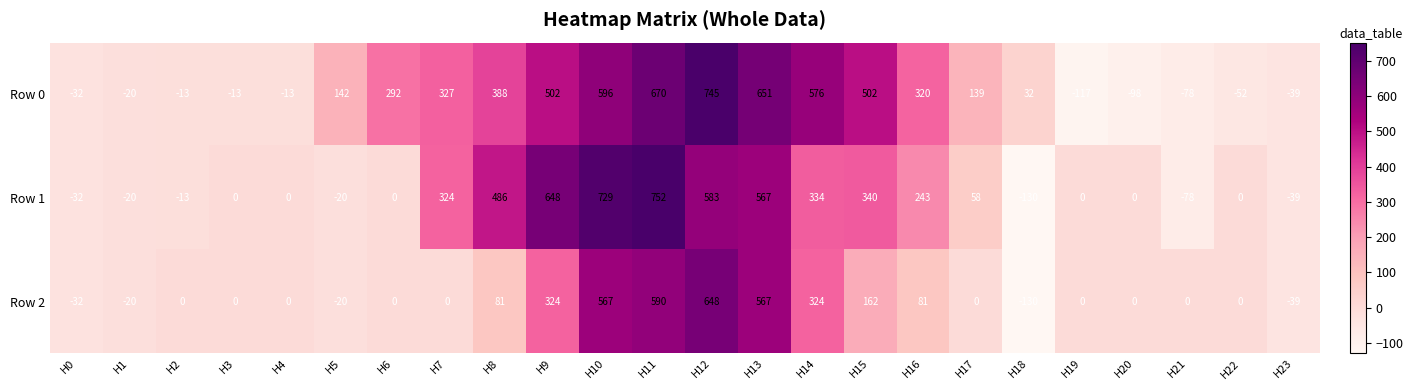

The Row 1 series shows 324 at H7. True or false?

True